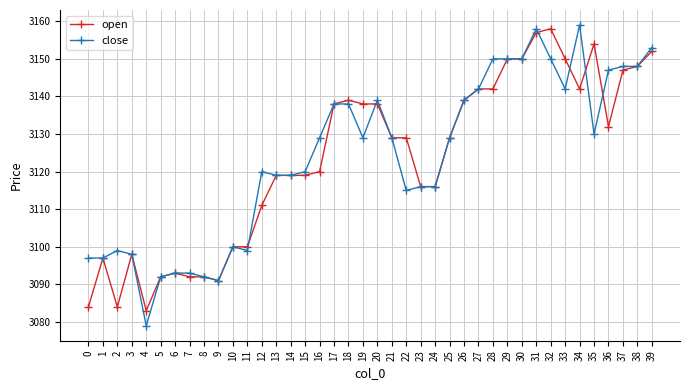

Does the chart have visible grid lines?

Yes